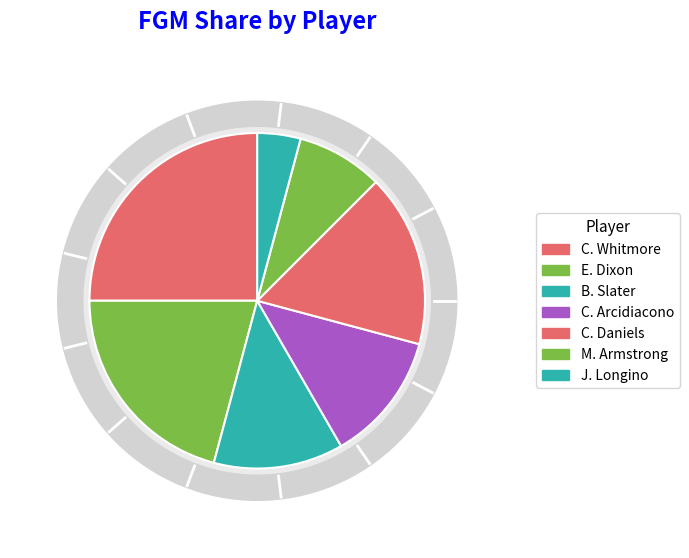

Rank the categories by value from lowest to highest.

J. Longino, M. Armstrong, B. Slater, C. Arcidiacono, C. Daniels, E. Dixon, C. Whitmore